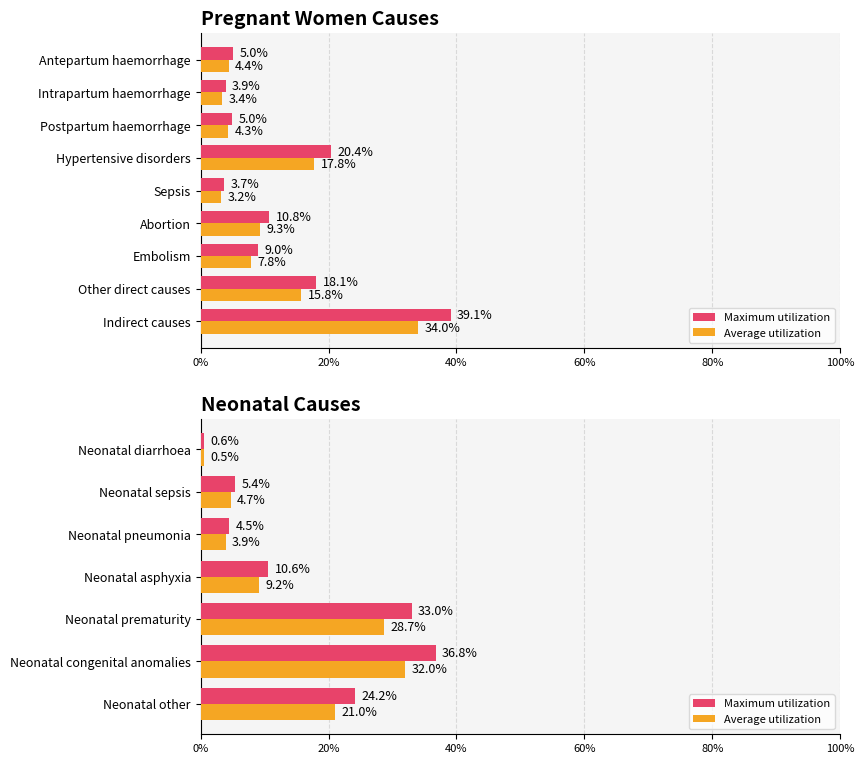

What is the average value of the Average utilization series?

0.1